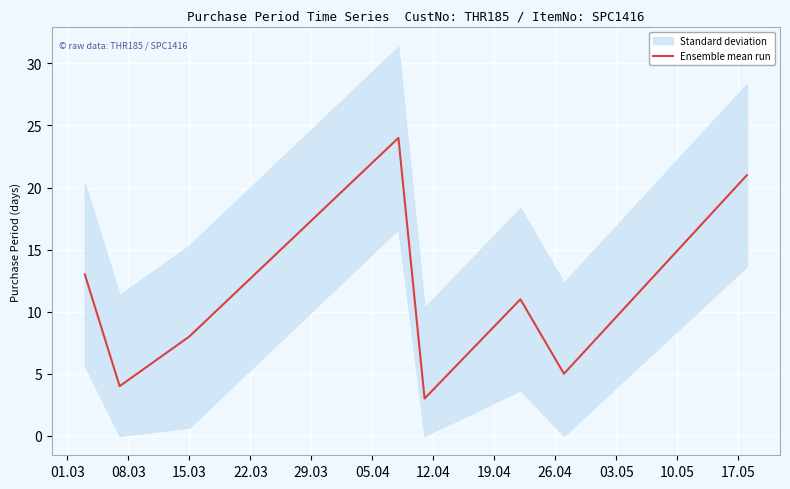

How many lines are shown in the chart?

1